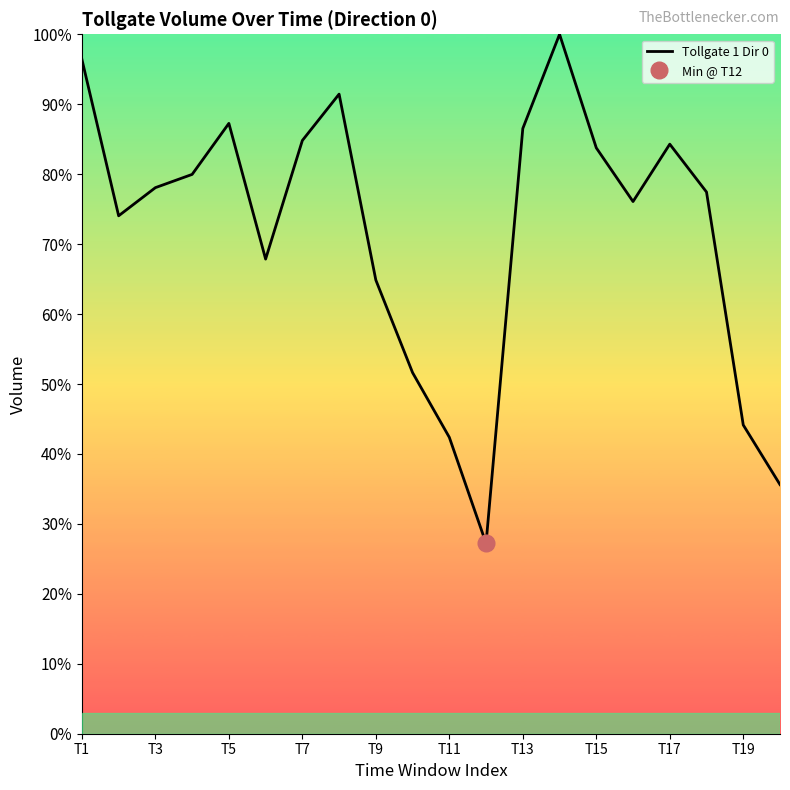

What is the lowest value of the Tollgate 1 Dir 0 series?

27.2